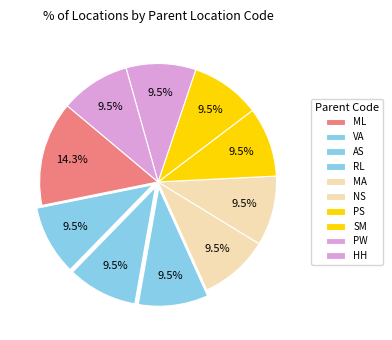

How many slices are in this pie chart?

10